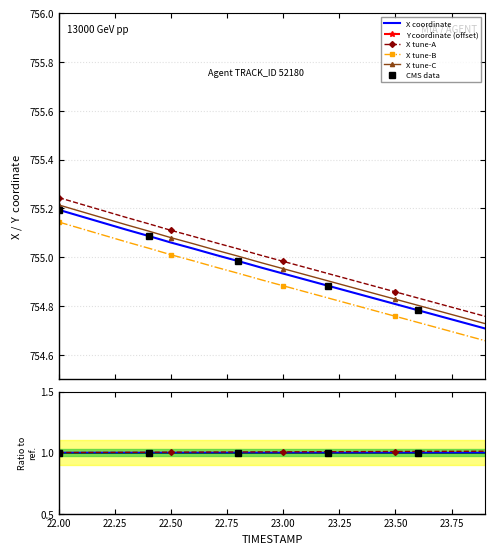

True or false: TIMESTAMP and X cross at least once.

False